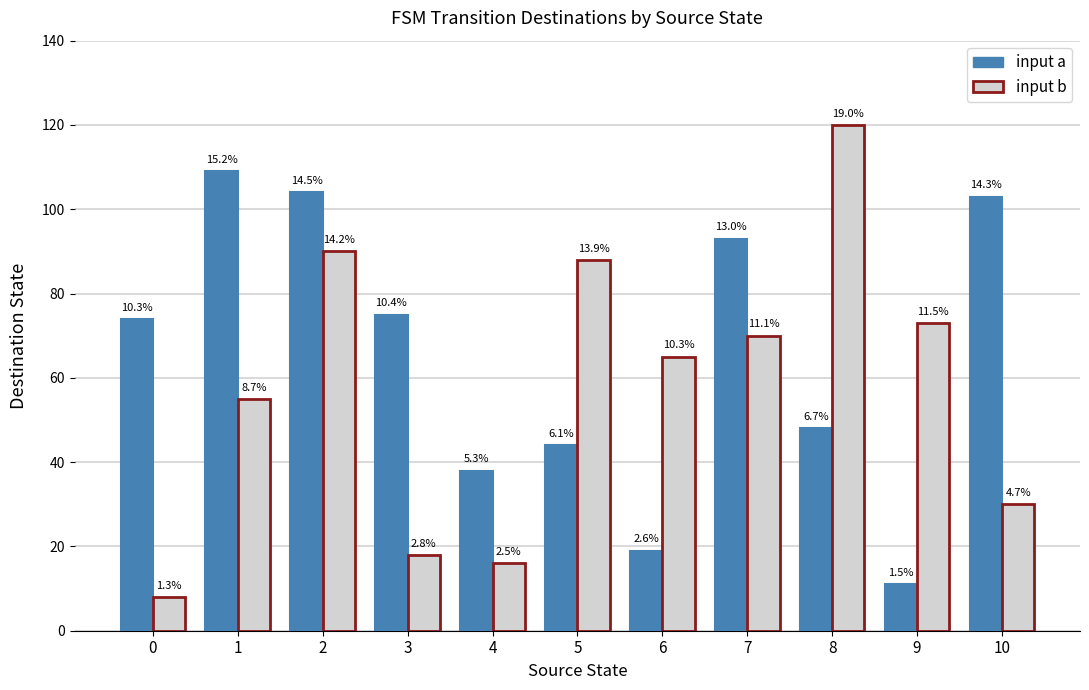

How many bars are there in each group?

2